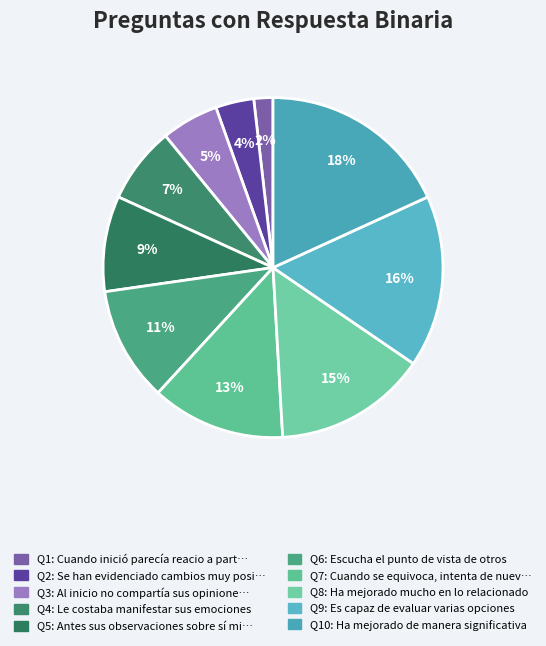

How many slices are in this pie chart?

10